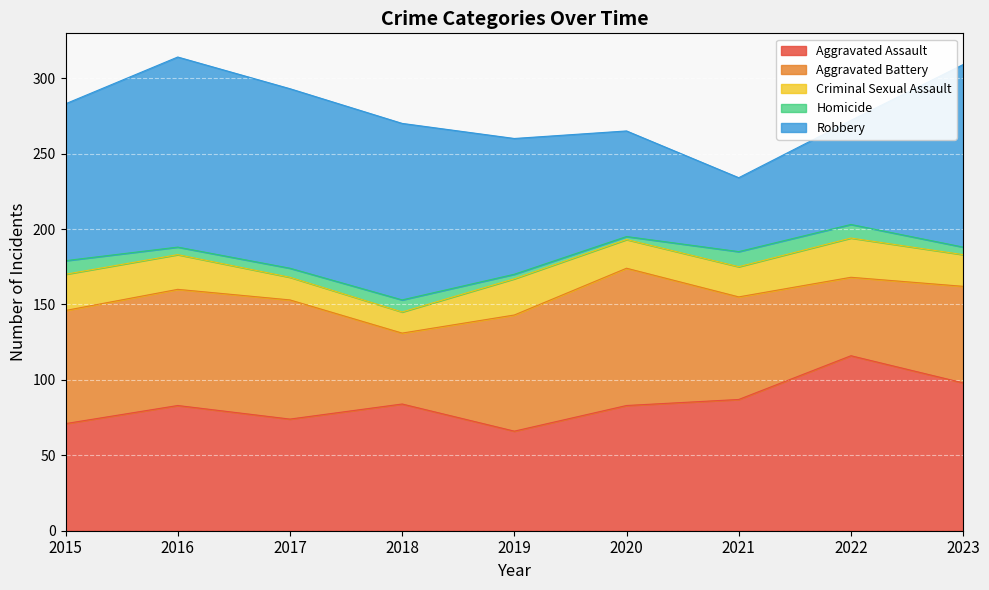

What is the difference between the highest and lowest values at 2019?

87